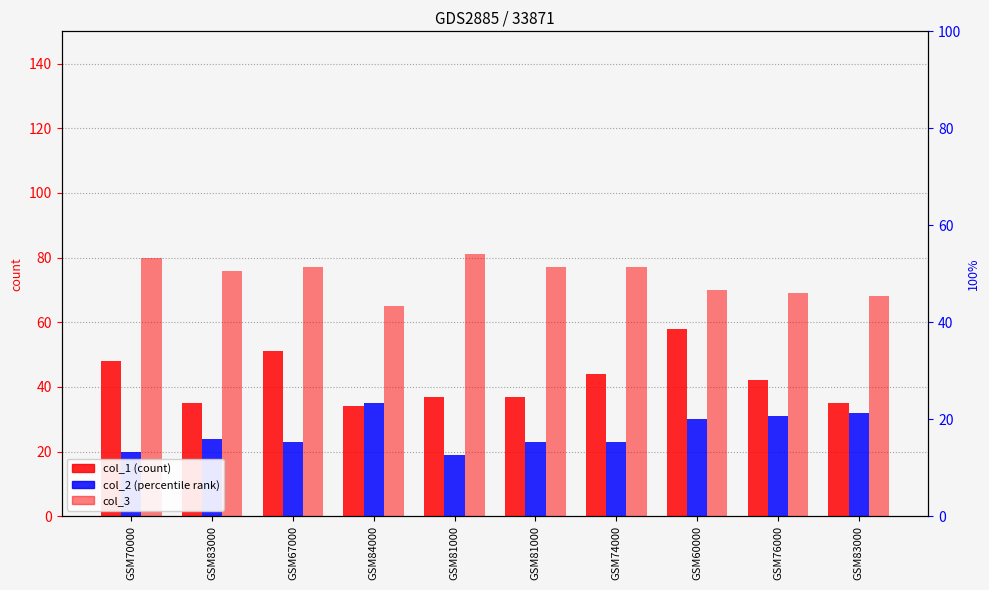

What is the sum of all col_1 (count) values?

421